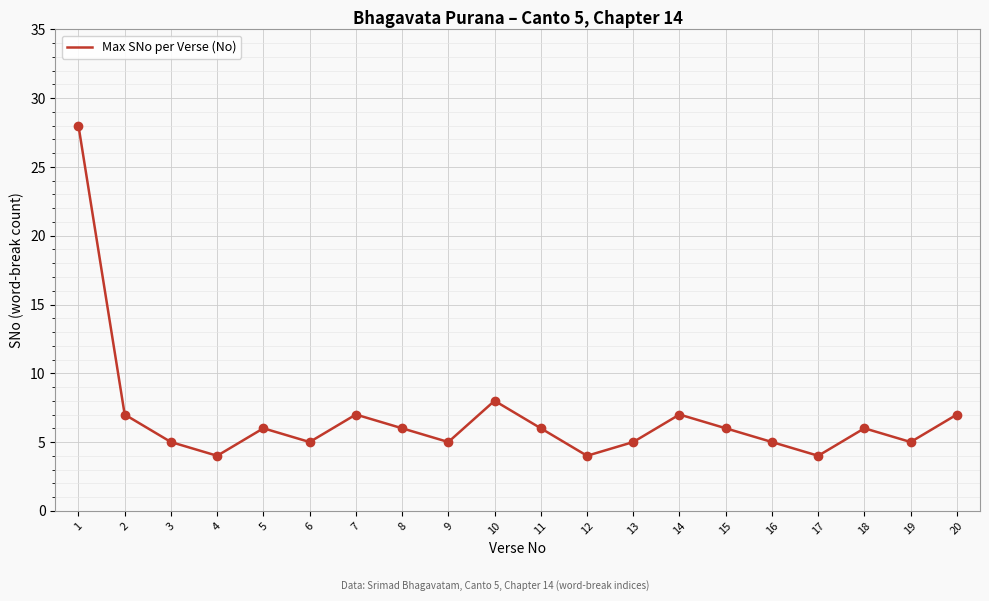

Which has a higher value, 10 or 19?

10